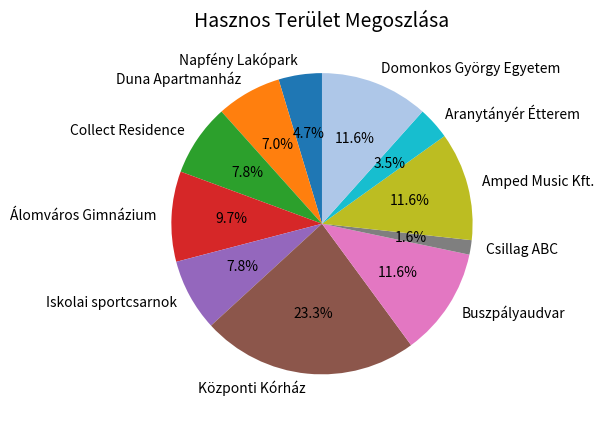

Approximately how many times larger is the value at Collect Residence compared to Iskolai sportcsarnok?

1.0